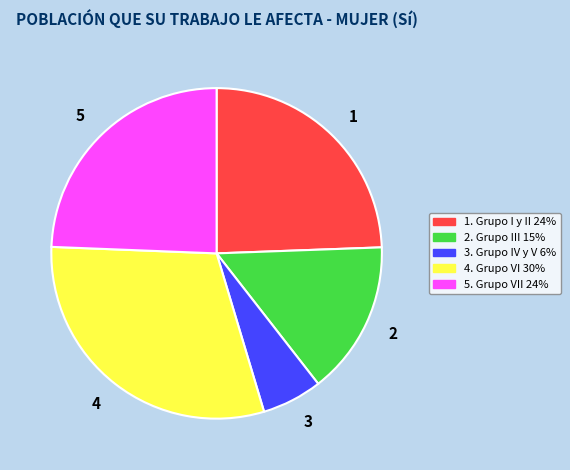

Which slice is the largest?

4. Grupo VI 30%